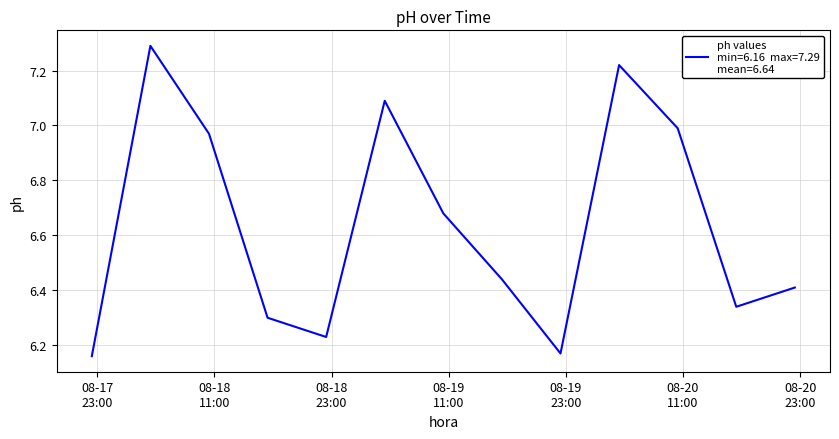

What is the difference between the maximum and minimum values?

1.1